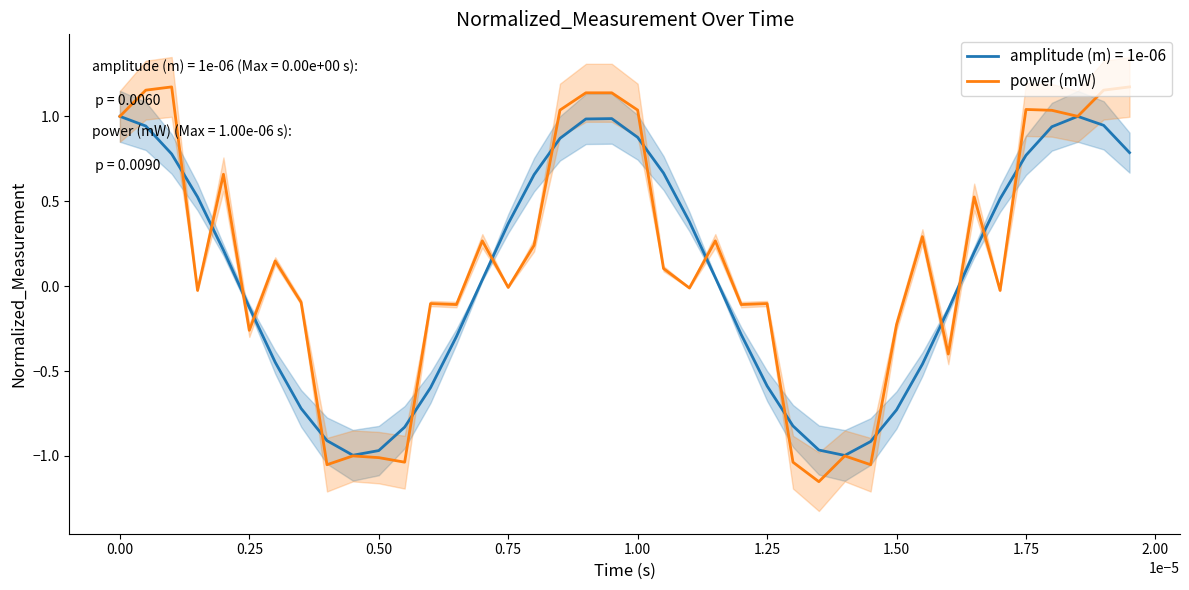

The power (mW) series shows -0.1 at 0.25. True or false?

False